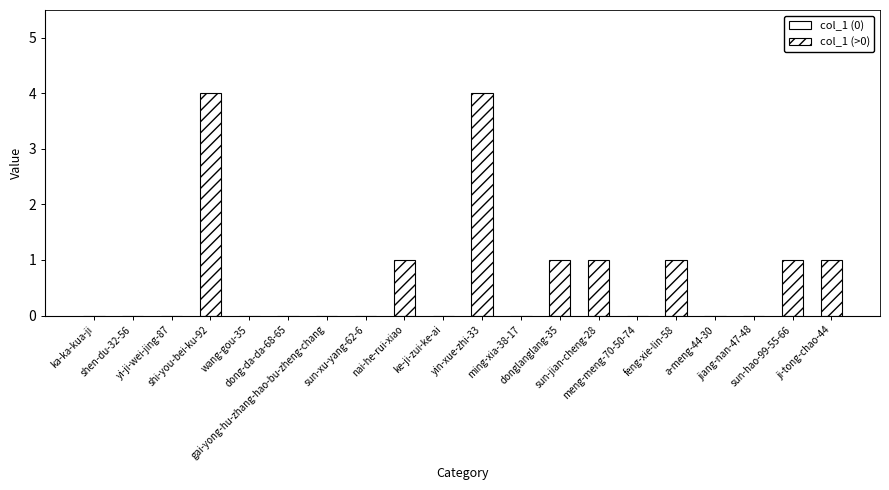

True or false: the data shows 1 at ji-tong-chao-44.

True